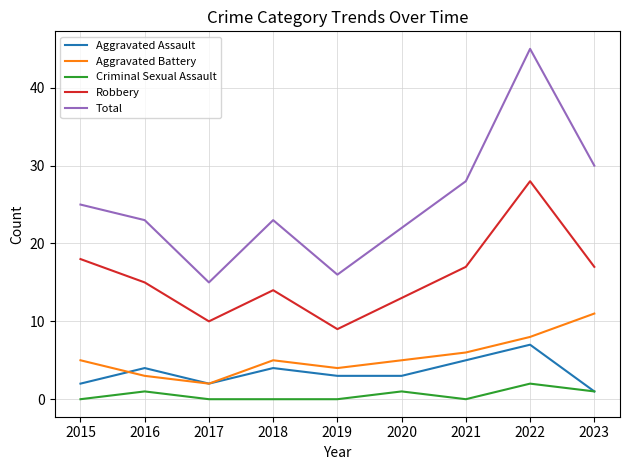

True or false: Total and Aggravated Battery intersect in this chart.

False